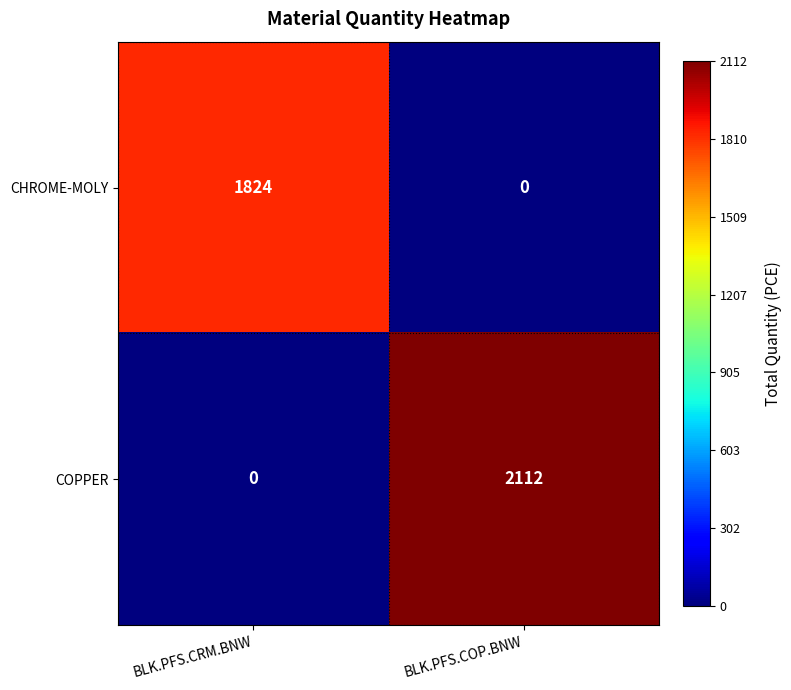

Which series changed the most between BLK.PFS.CRM.BNW and BLK.PFS.COP.BNW?

COPPER